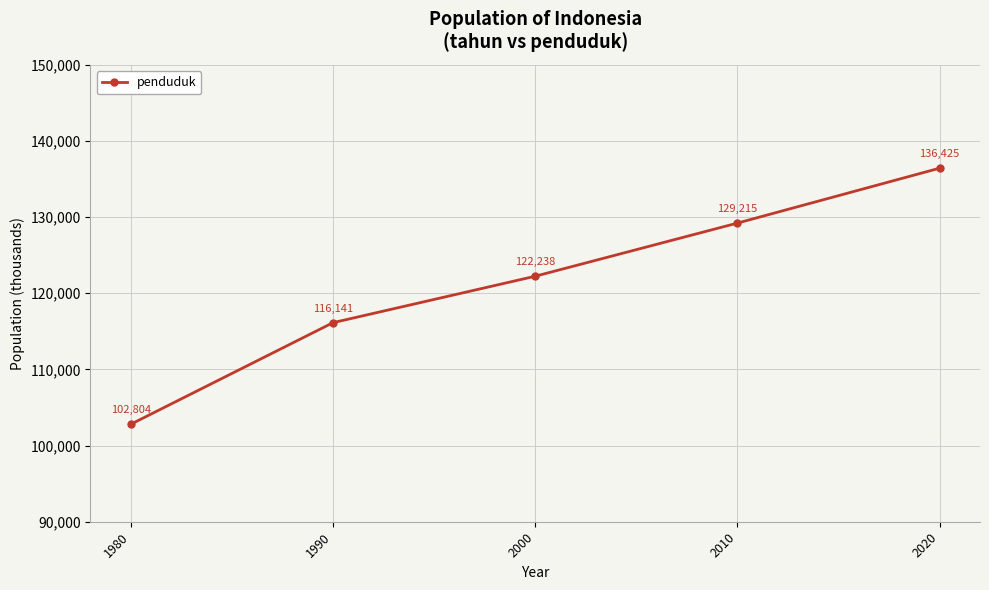

What is the minimum value shown in the chart?

102804